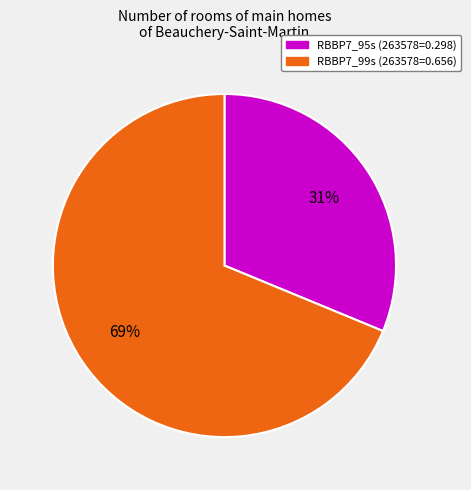

To the nearest percent, what is the average slice percentage?

50%